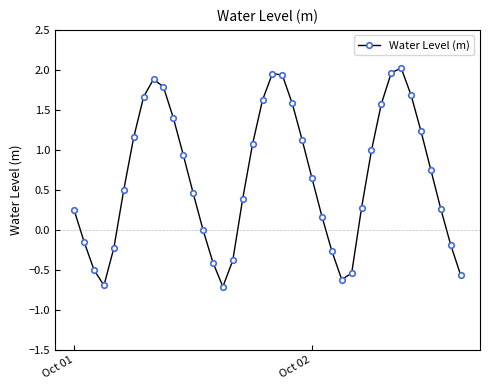

What is the value of the 8th point from the left?

1.7